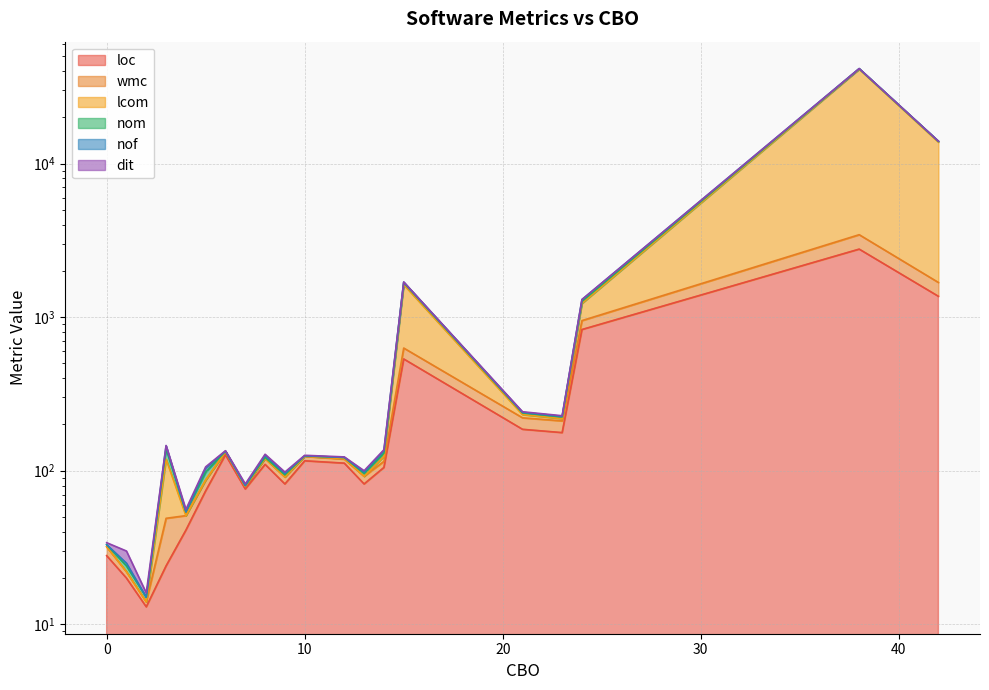

At how many categories does at least one series exceed 27714?

1